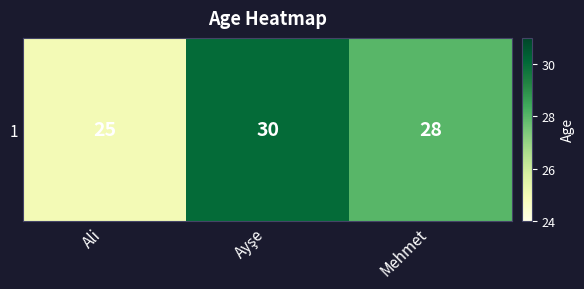

Reading right to left, what are all the values shown in this chart?

28	30	25